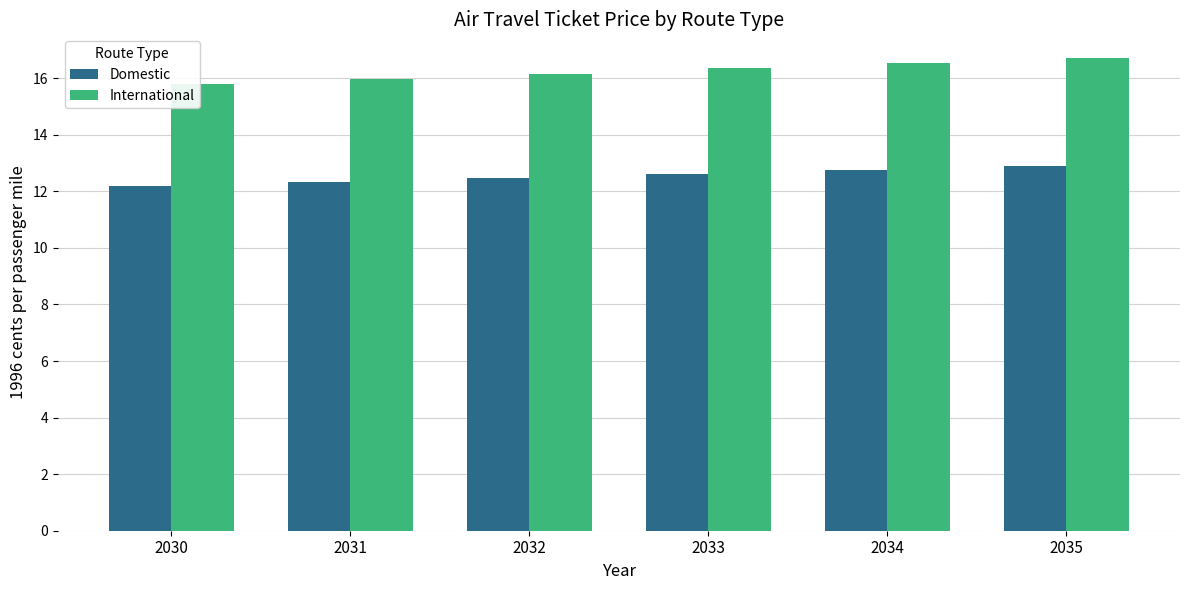

Rank the categories by International value from lowest to highest.

2030, 2031, 2032, 2033, 2034, 2035